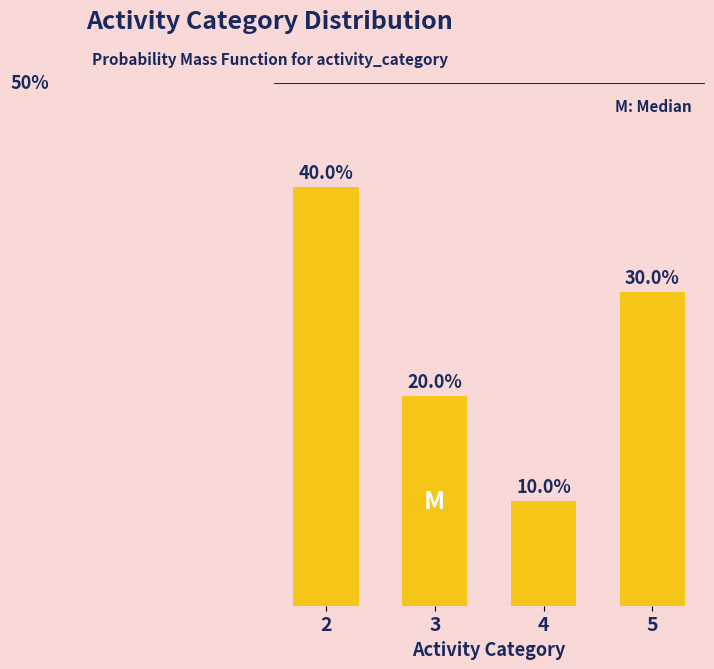

Rank the categories by value from highest to lowest.

2, 5, 3, 4